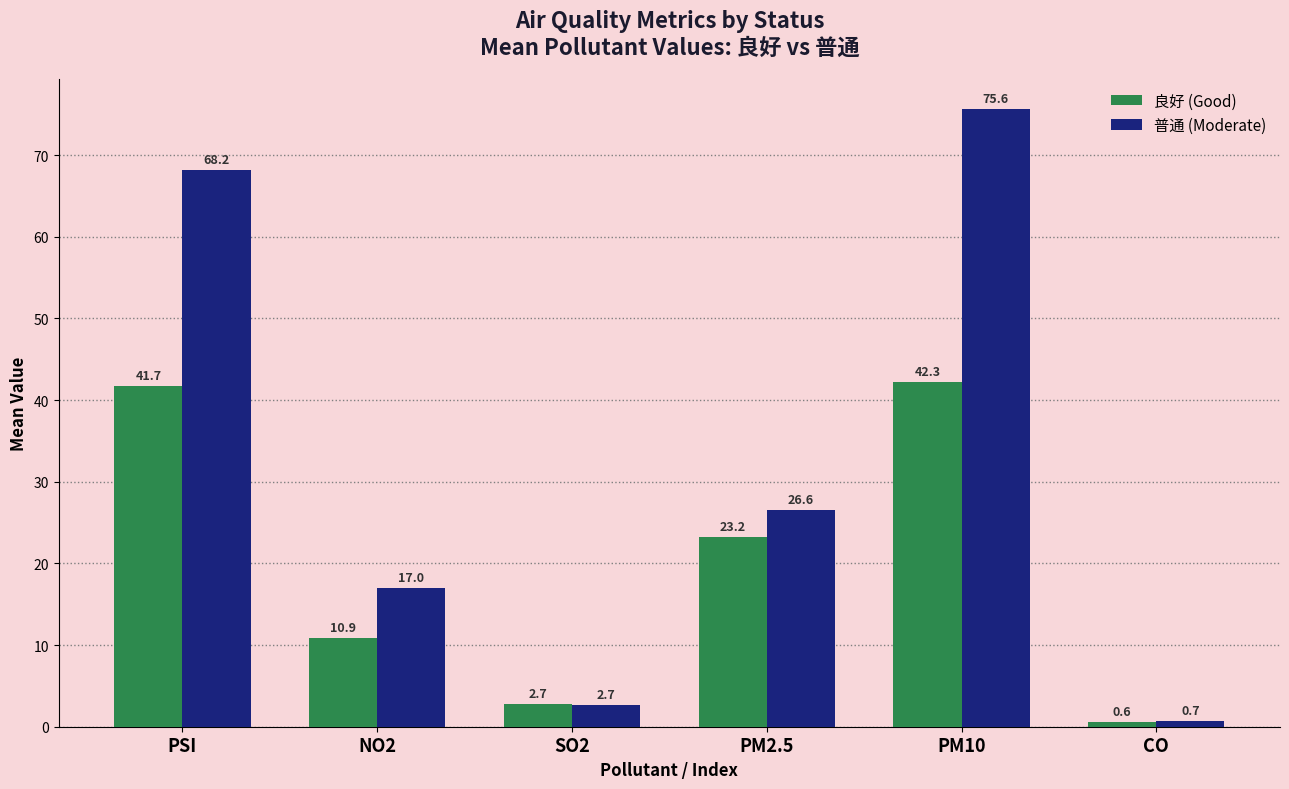

What is the difference between the second highest and minimum values in the 普通 (Moderate) series?

67.5